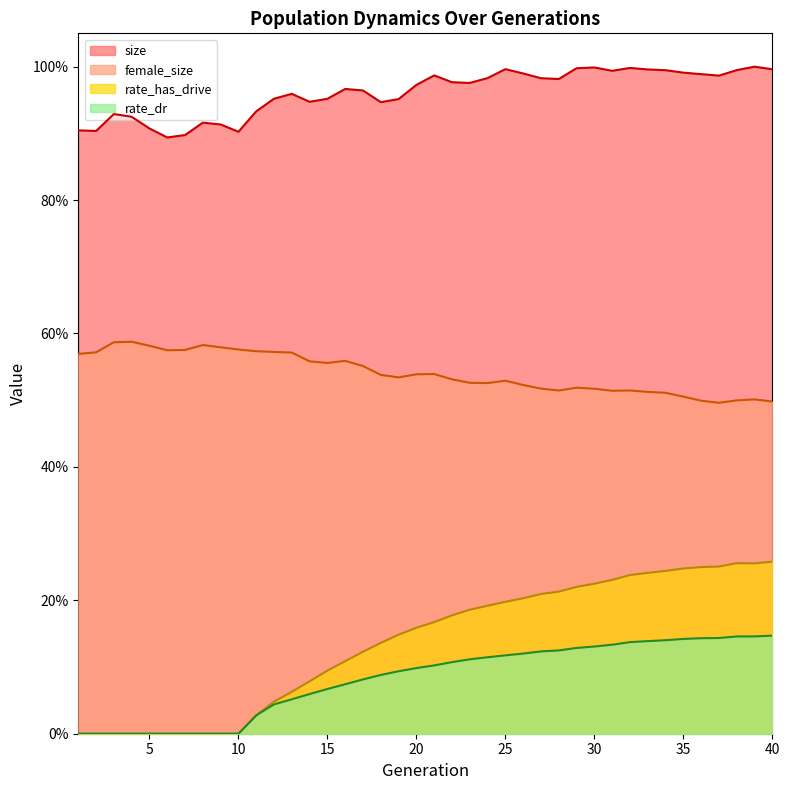

Which series has the largest total across all categories?

size